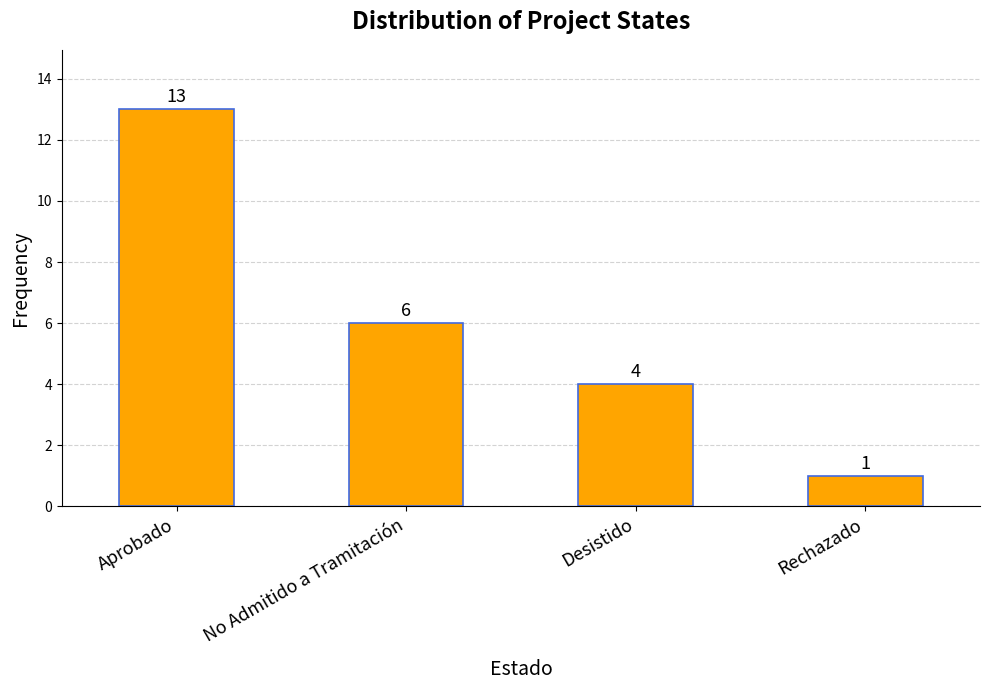

What is the ratio of the value at No Admitido a Tramitación to the value at Aprobado?

0.5